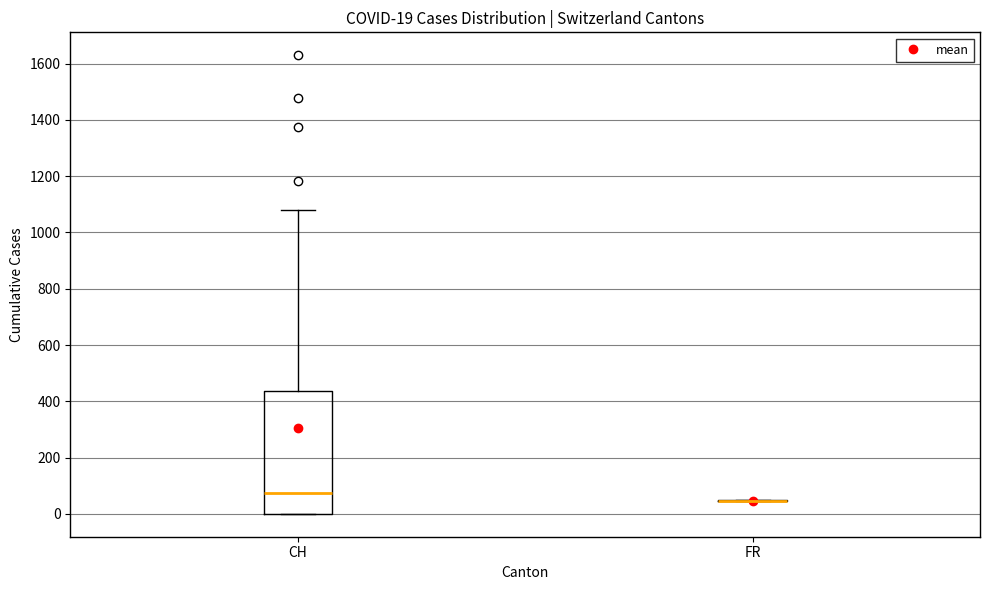

Which box is the tallest, from its lower edge to its upper edge?

CH